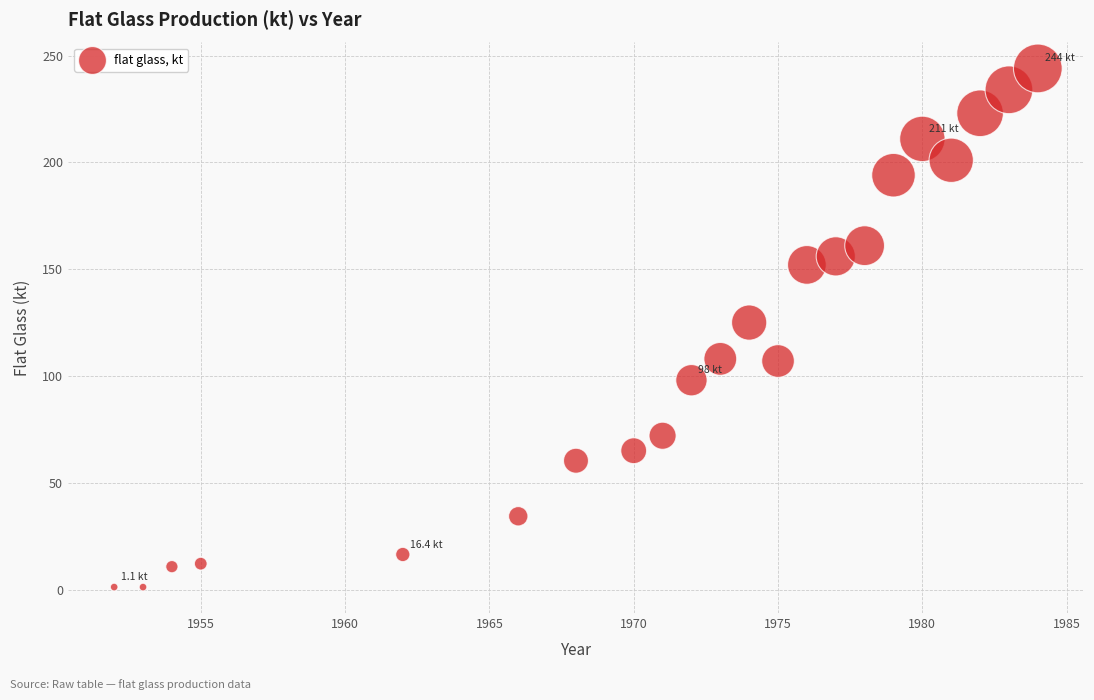

What Y value in the scatter plot is closest to 122?

125.0